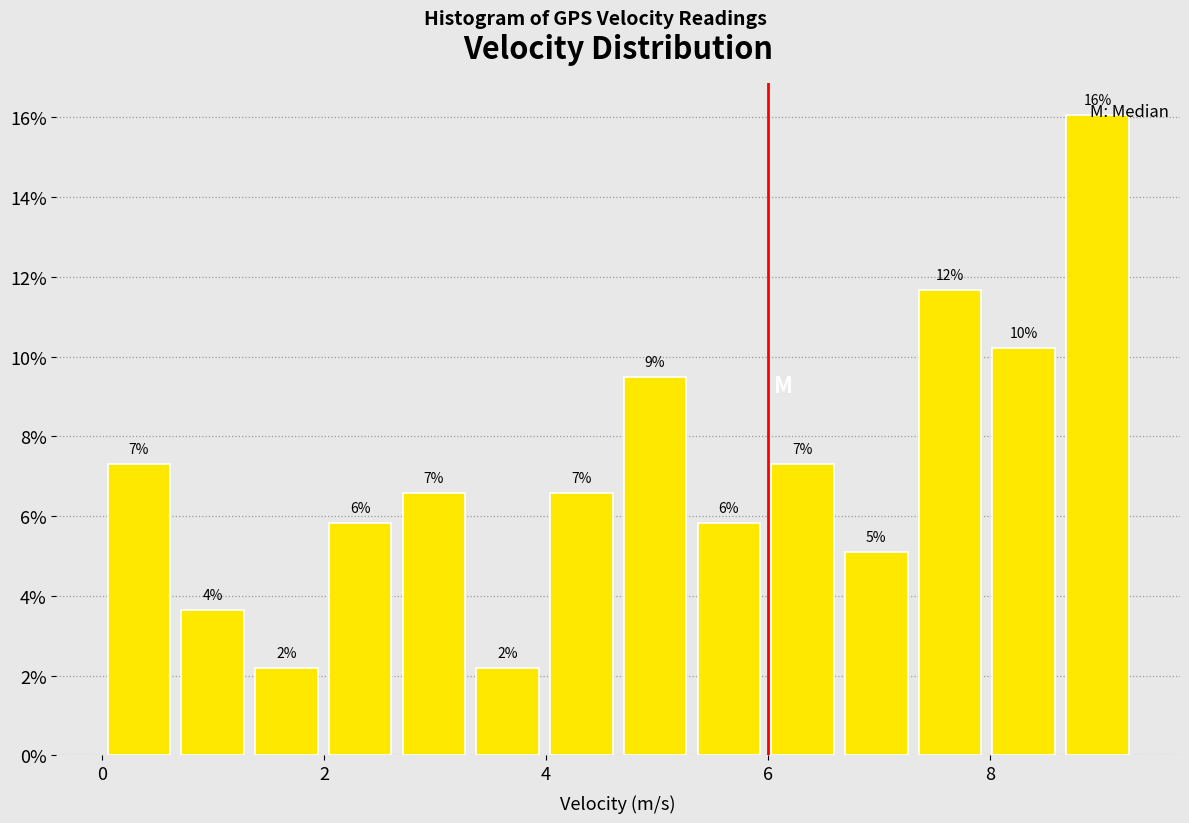

Around what value on the x-axis is the tallest bar? Give the approximate position of its centre, as read against the axis.

9.0